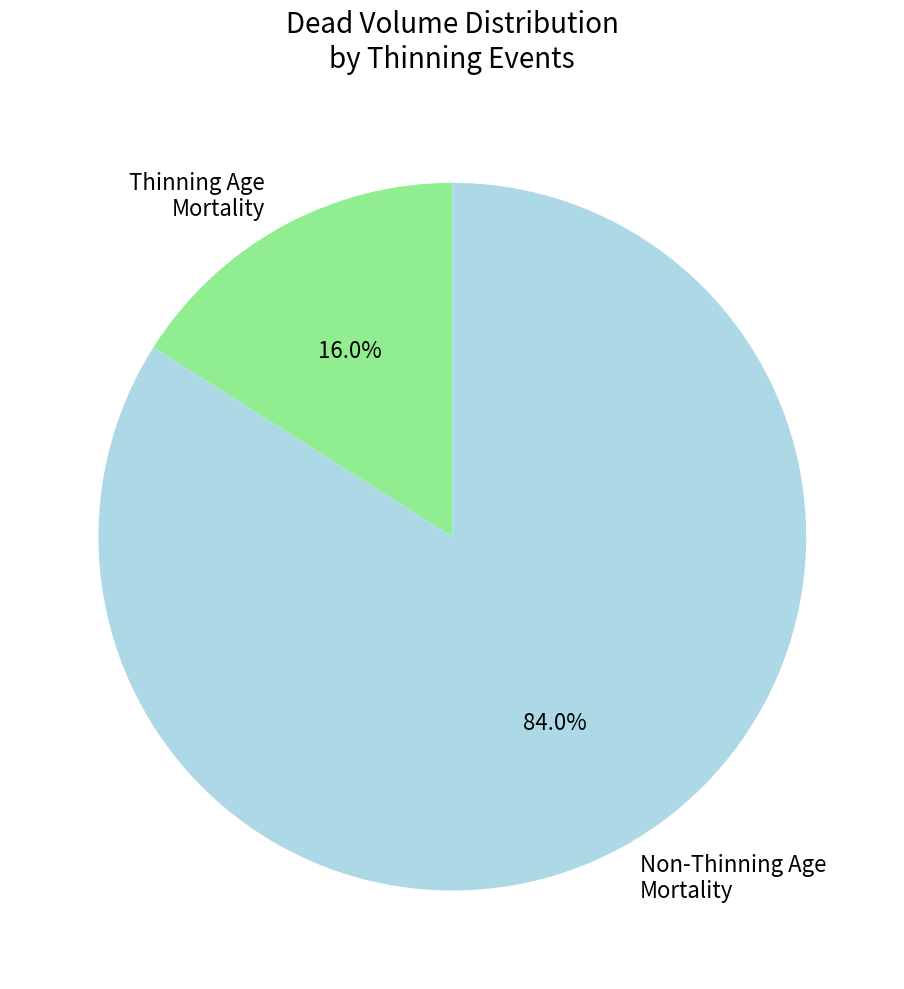

What is the smallest slice in the pie chart?

Thinning Age Mortality